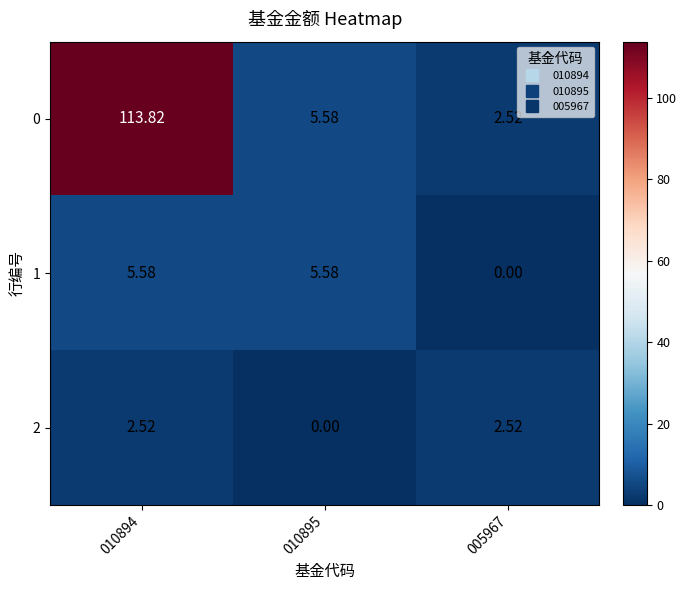

At which category is the sum across all series the highest?

010894